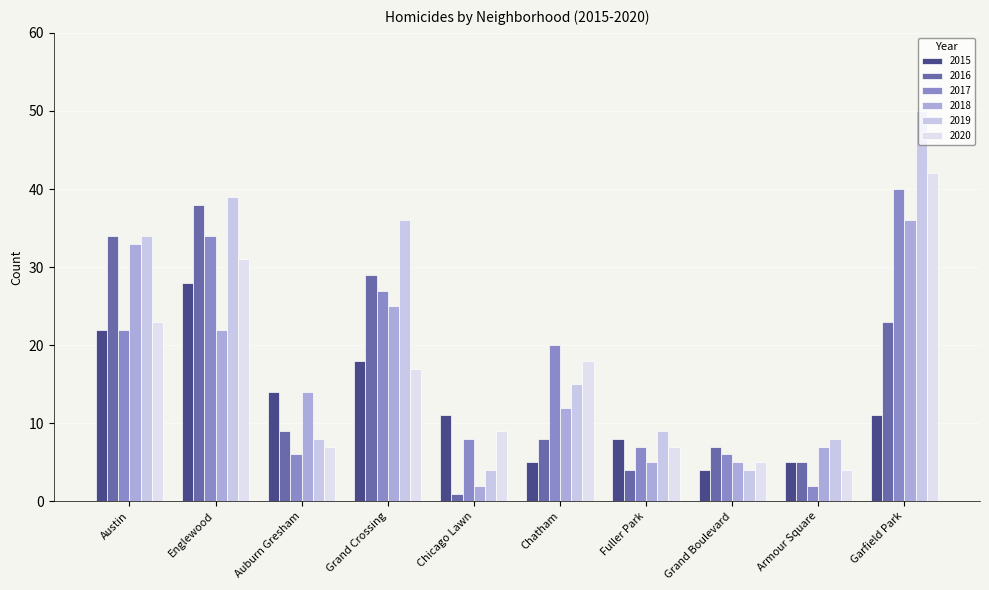

Is it true that 2016 equals 7 at Grand Boulevard?

True